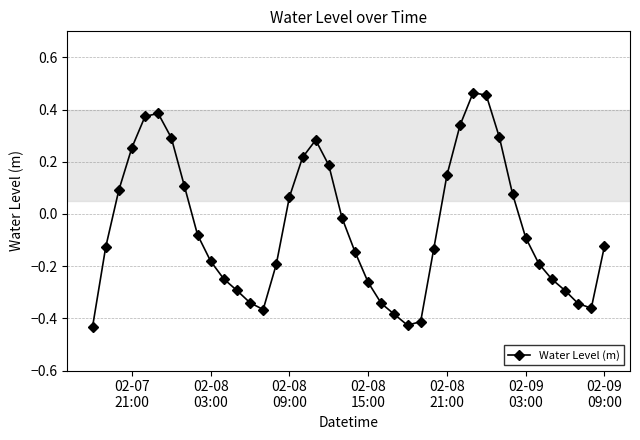

How many distinct data groups are displayed?

1